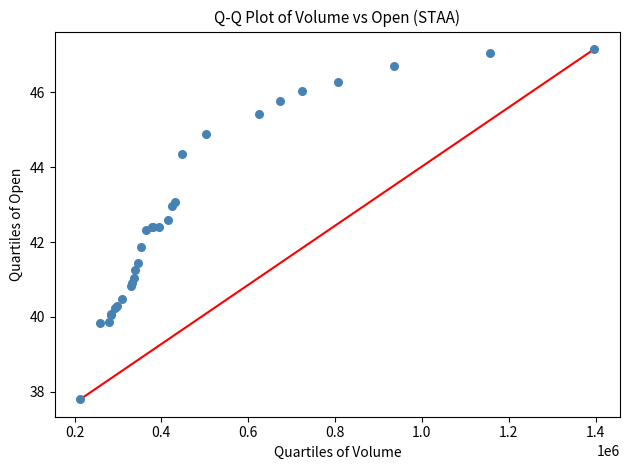

What Y value in the scatter plot is closest to 42?

41.9